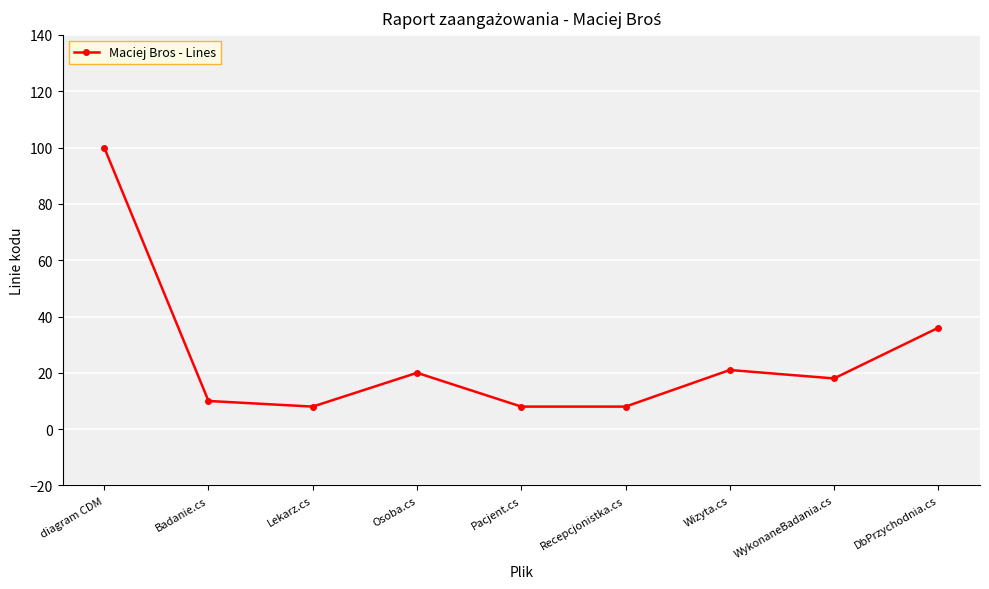

What is the label of the 8th point from the left?

WykonaneBadania.cs